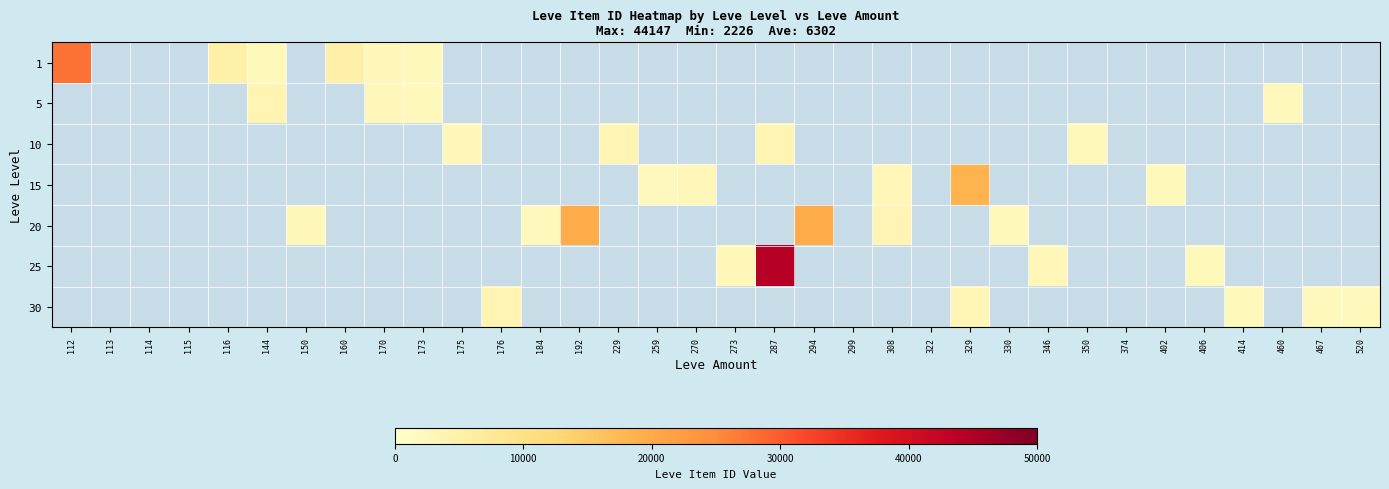

The 25 series shows 3096.0 at 273. True or false?

True